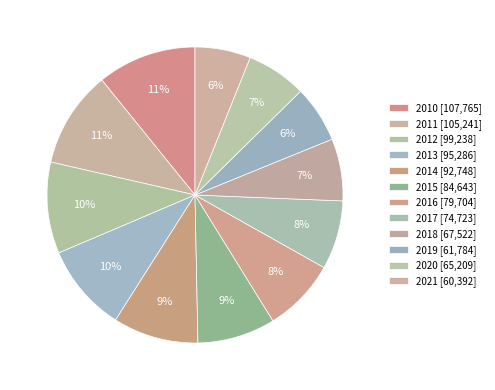

To the nearest percent, what is the average slice percentage?

8%